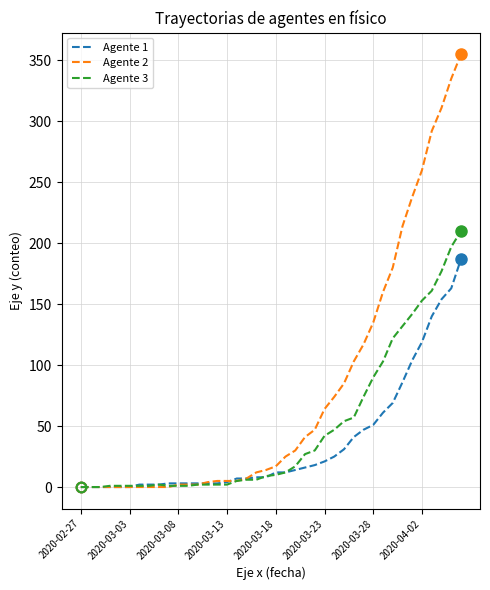

Which series has the widest spread of values?

Agente 2